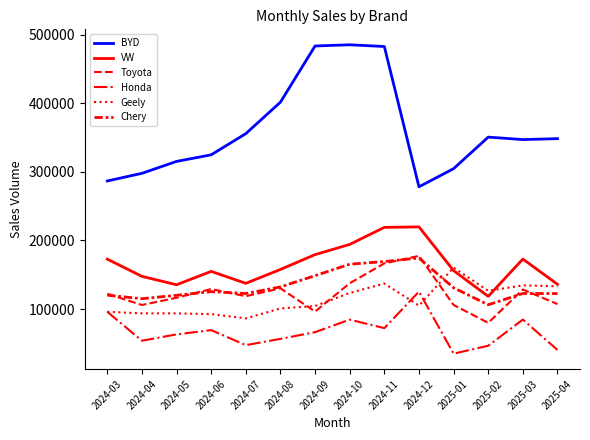

How many lines are shown in the chart?

6